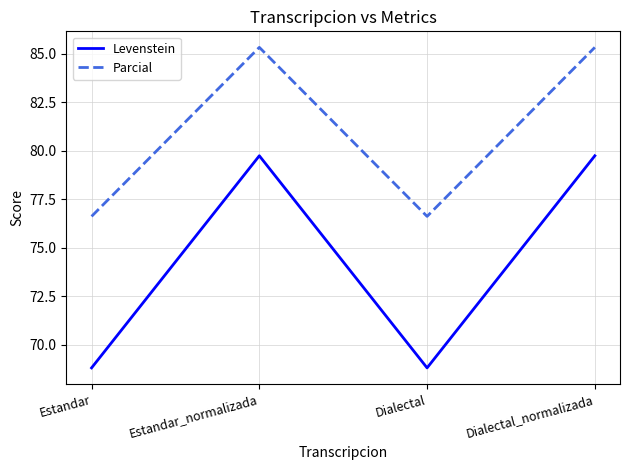

Between Estandar and Dialectal_normalizada, which series saw the biggest shift?

Levenstein